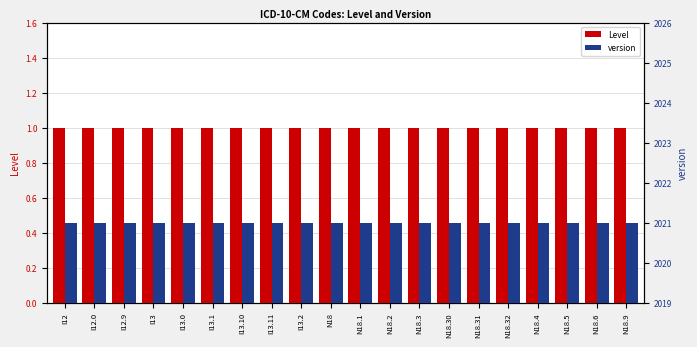

What is the greatest value displayed?

2021